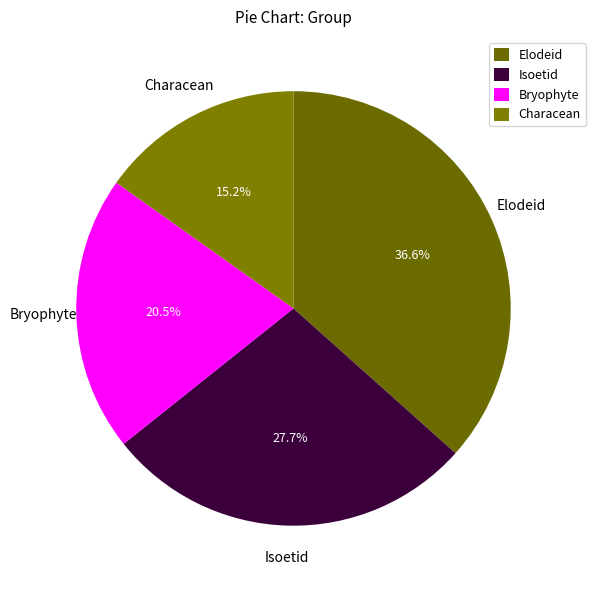

What is the smallest slice in the pie chart?

Characean